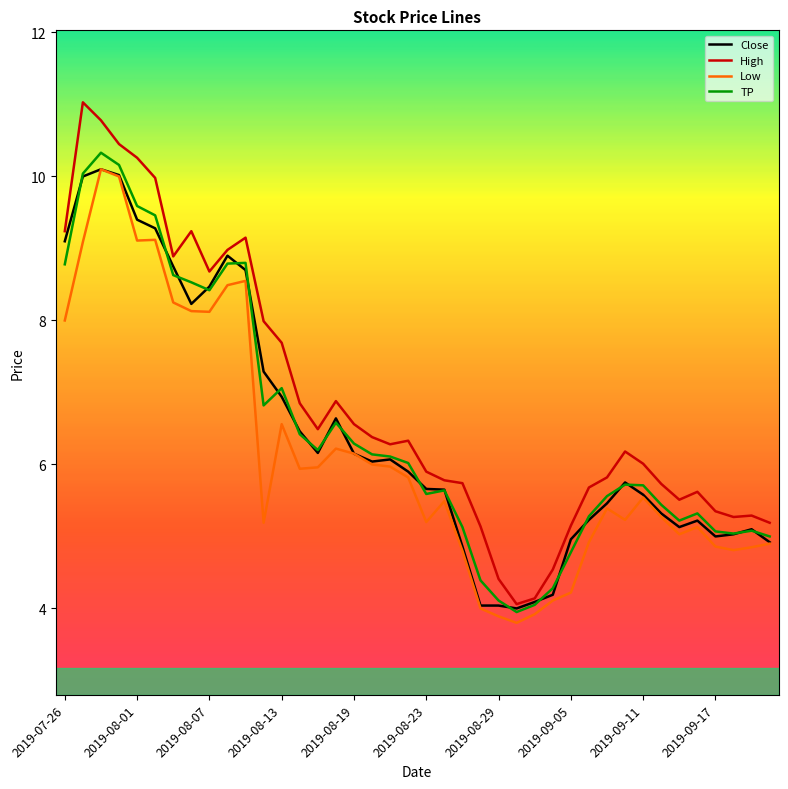

True or false: Low and High cross at least once.

False